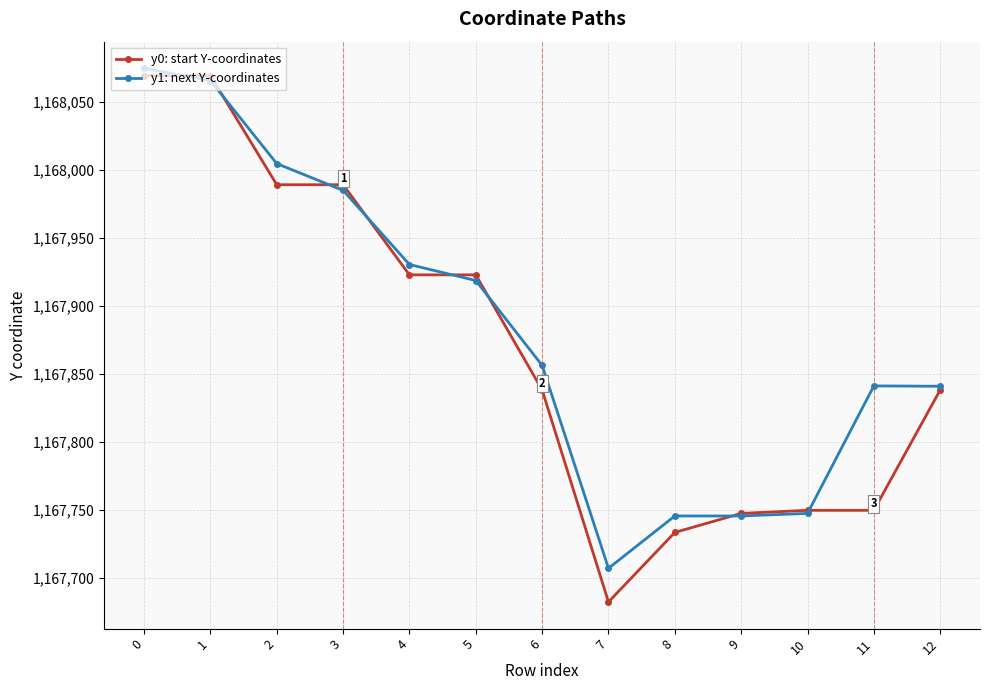

What is the approximate value of y1: next Y-coordinates at 12?

1167840.9